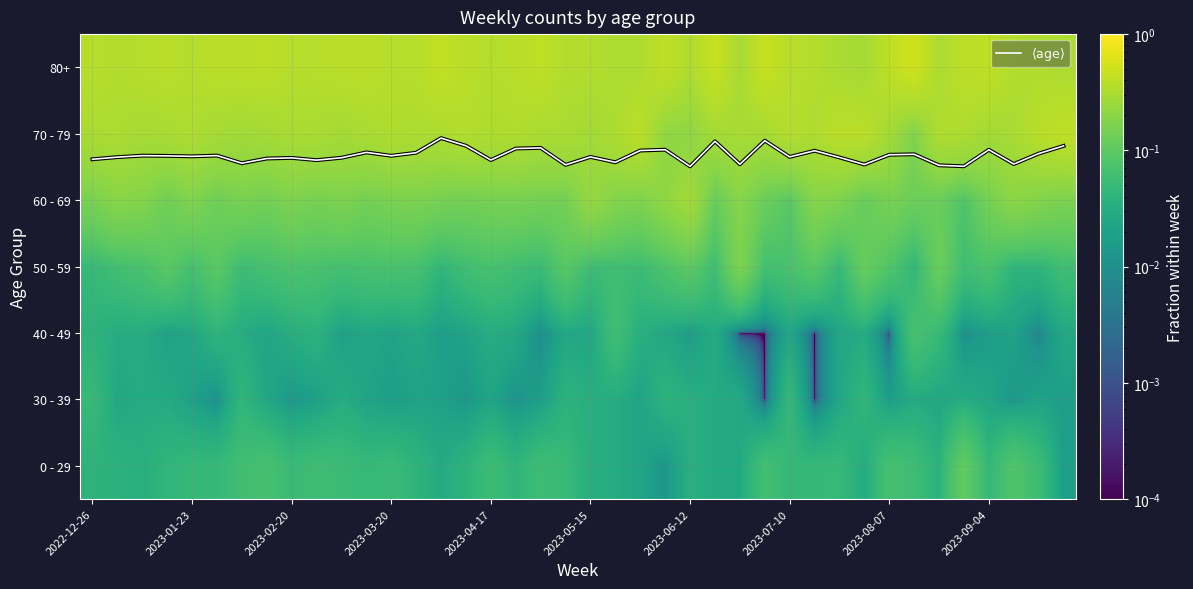

At how many categories does at least one series exceed 4?

40